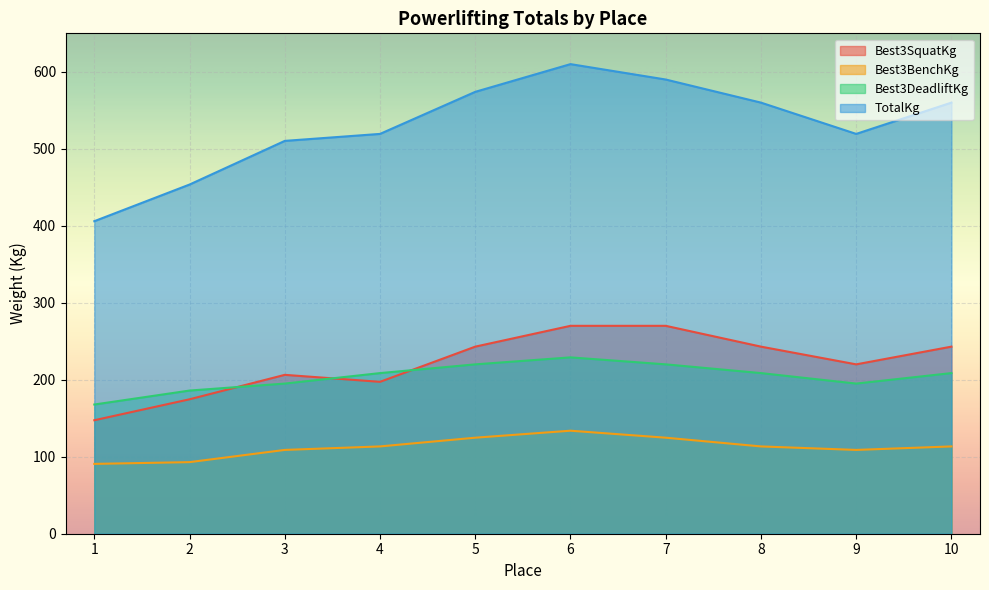

Does the chart display data point markers on the line(s)?

No